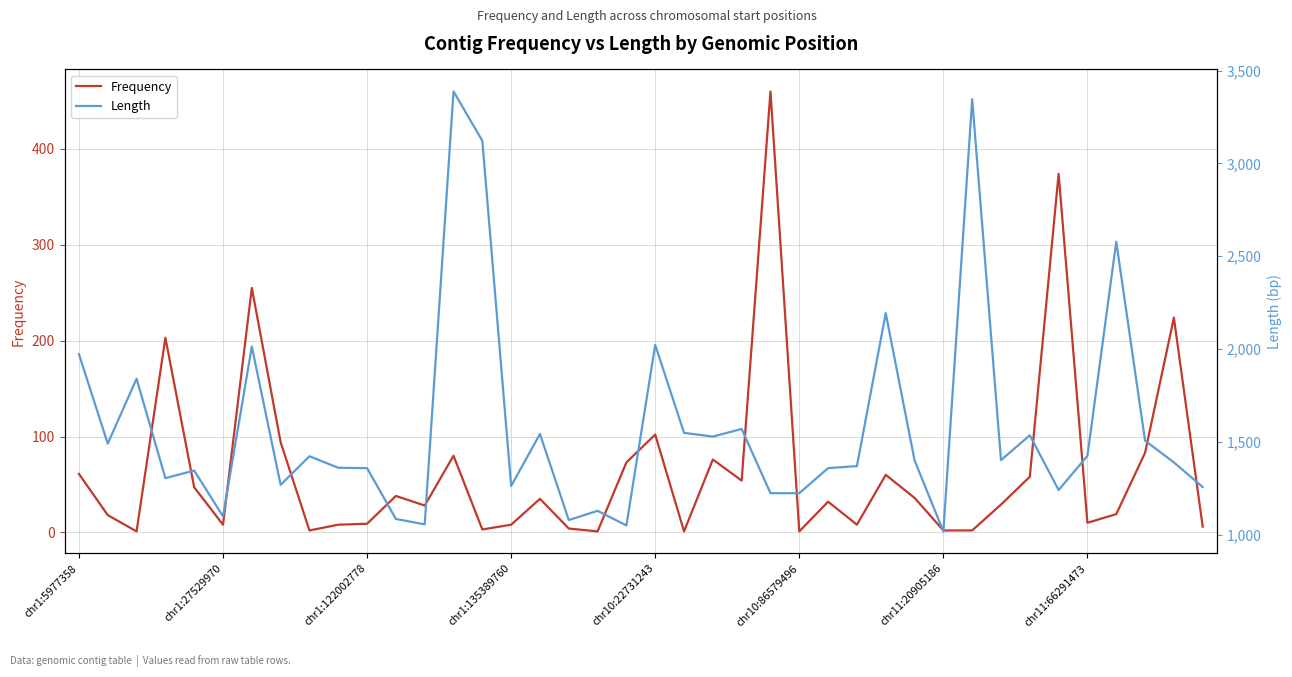

How many data points in Frequency are less than 32?

20